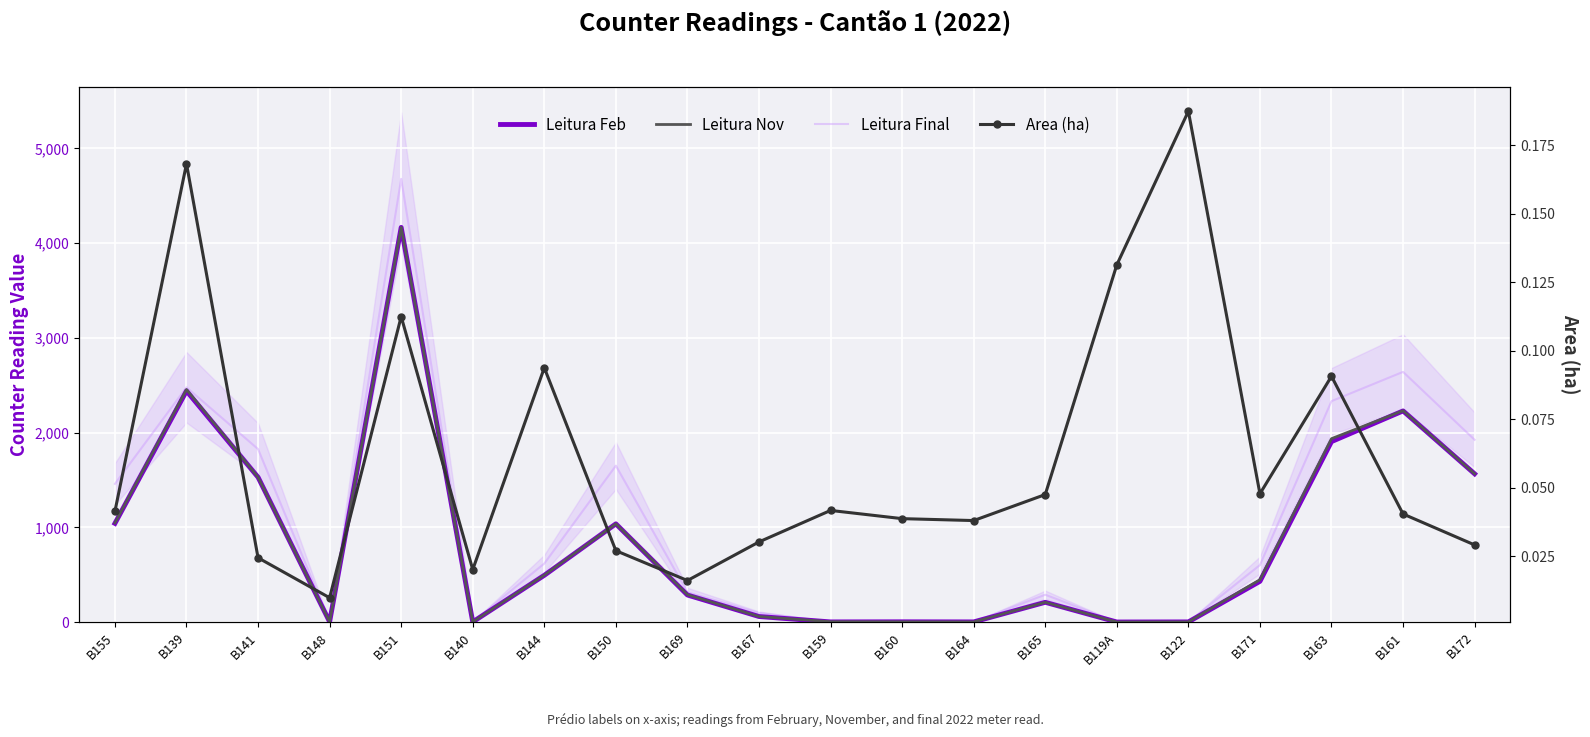

Where is the first local minimum for Leitura Feb?

B148